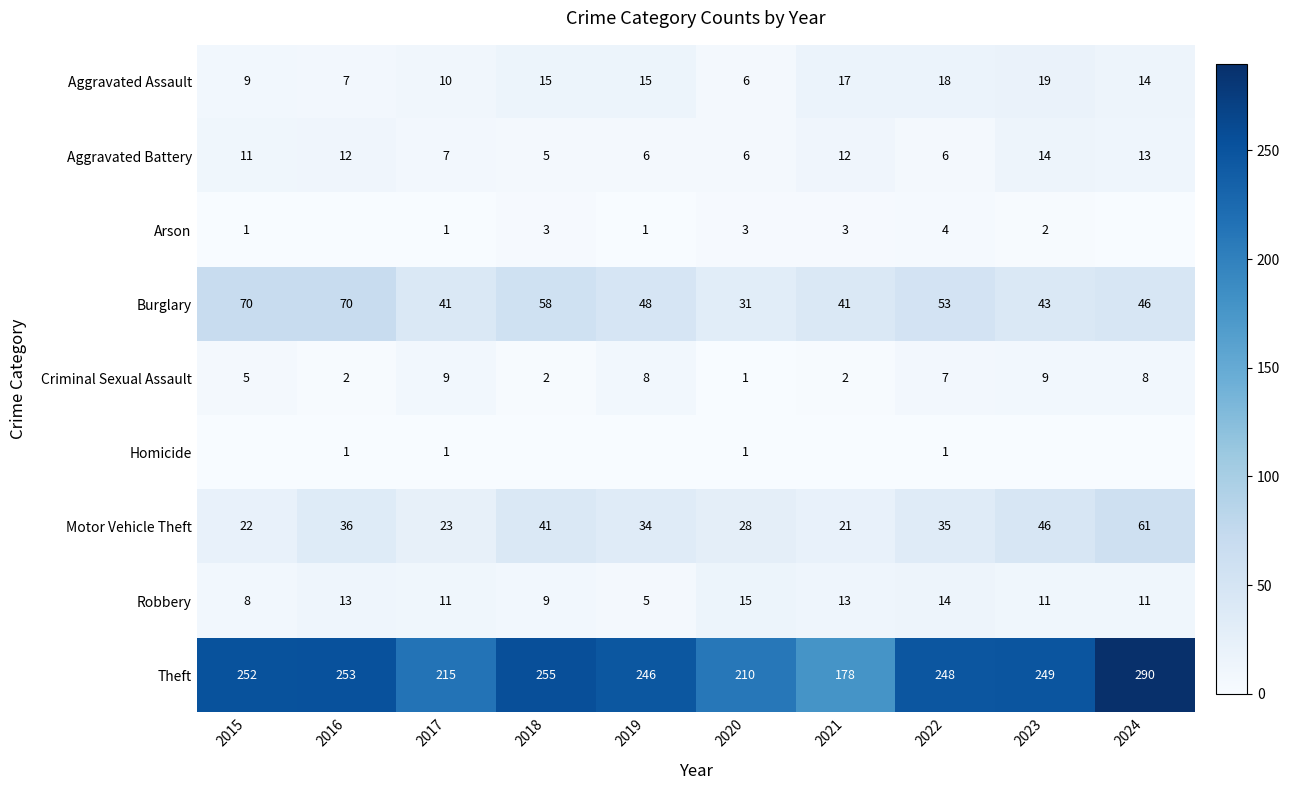

At how many categories does at least one series exceed 118?

10